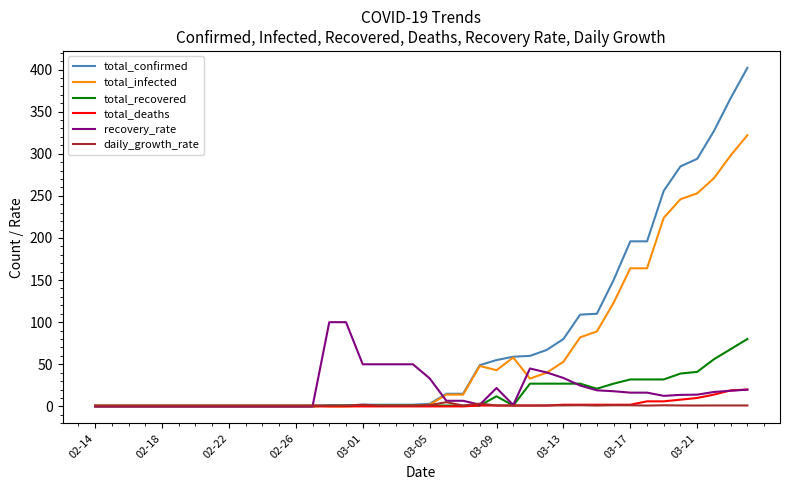

What is the greatest value displayed?

402.0